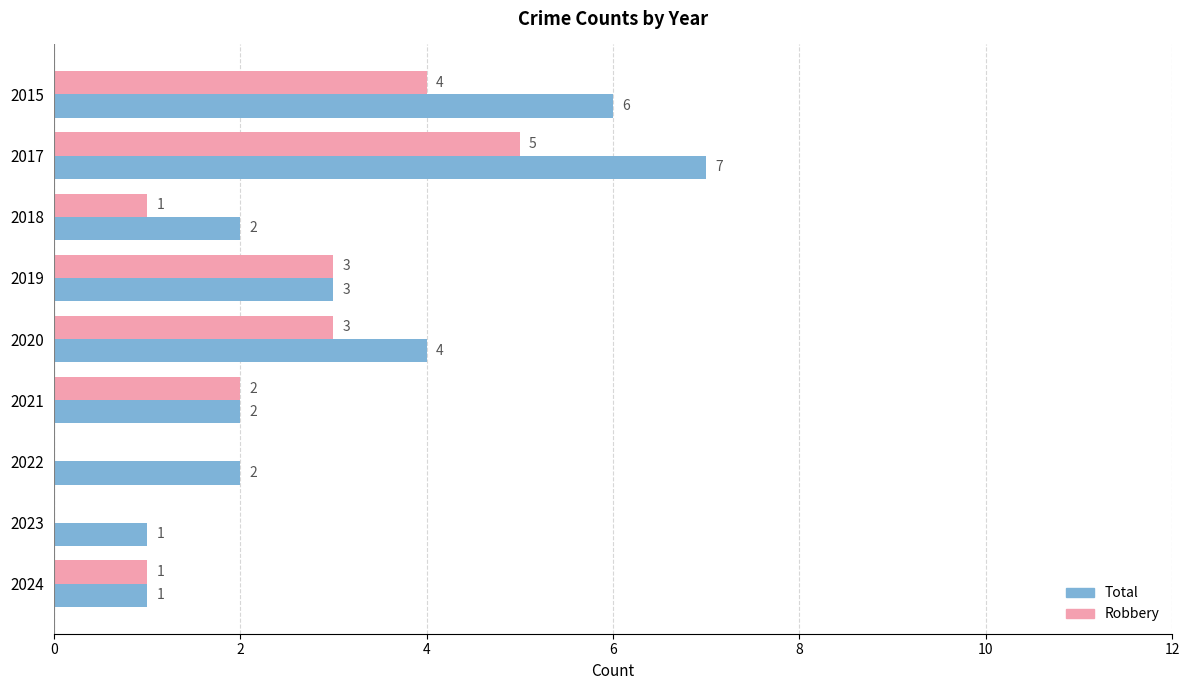

Is it true that Total equals 3 at 2019?

True